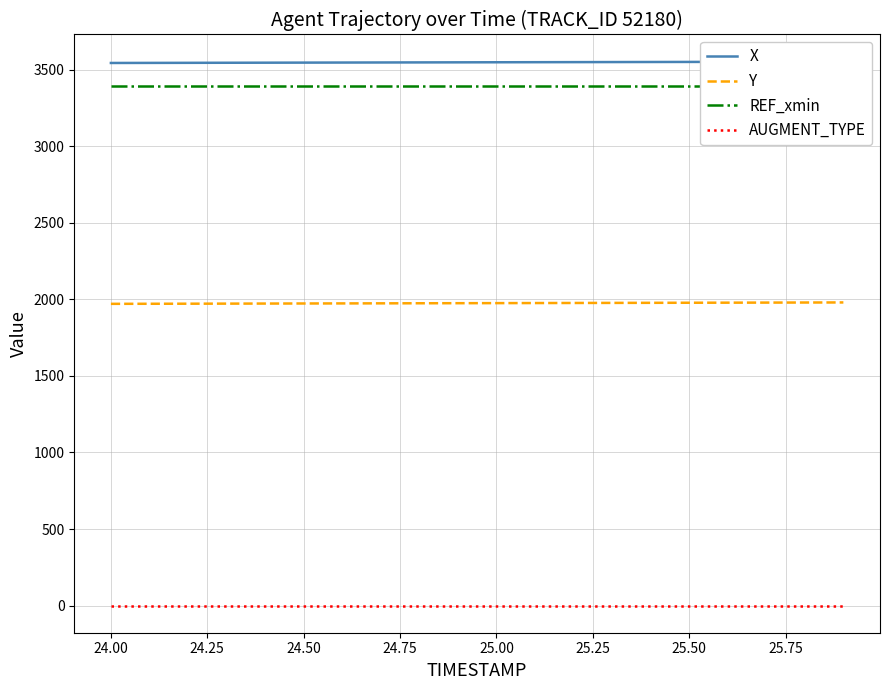

How many values in the X series exceed 3549?

10